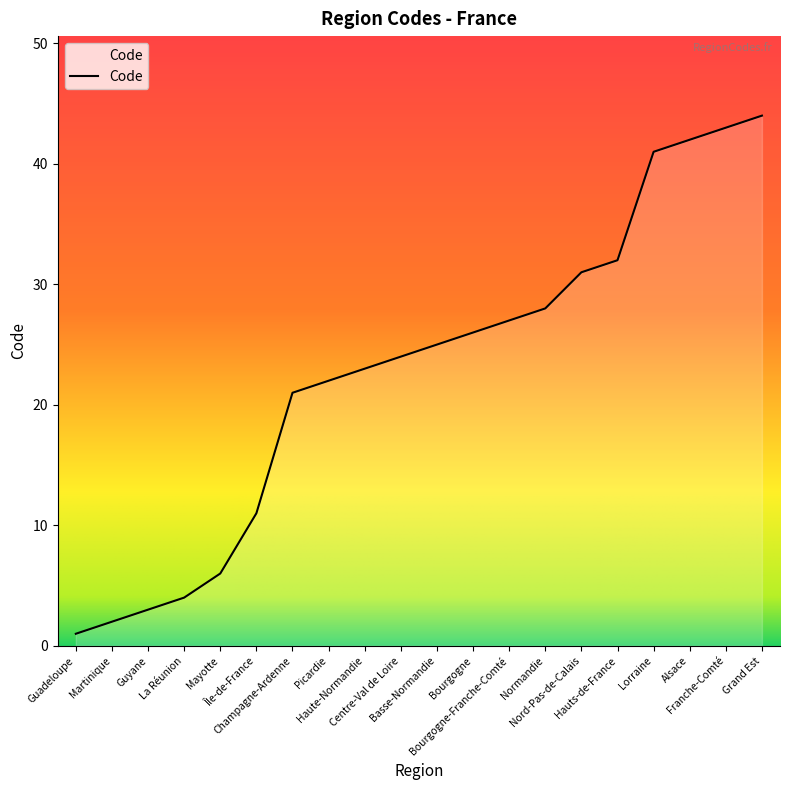

What value does the data have at Guyane?

3